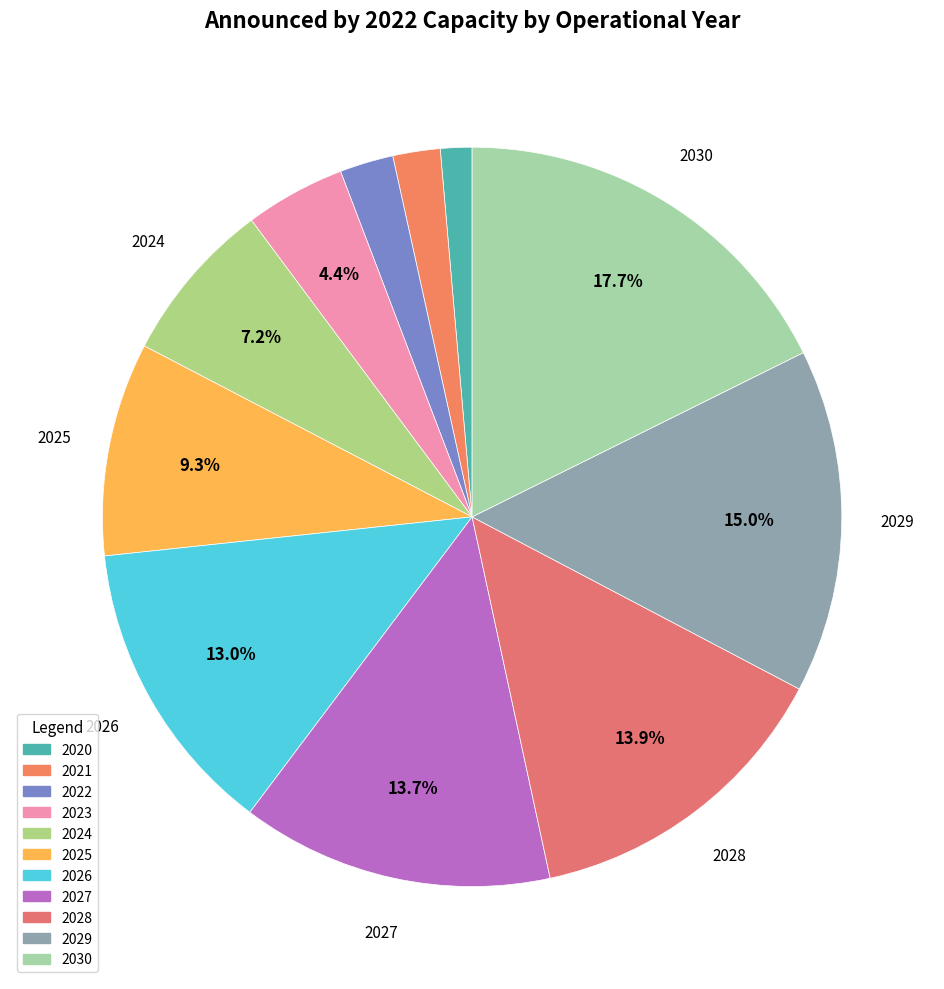

To the nearest percent, what is the average slice percentage?

9%